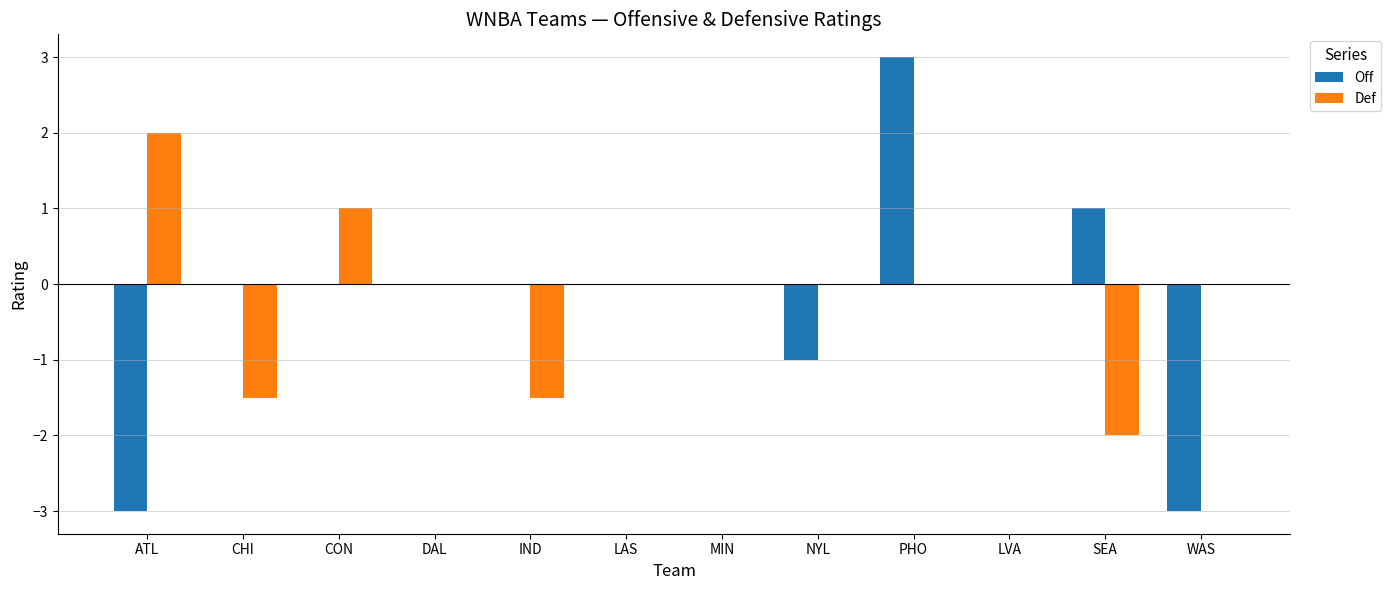

At which category is the sum across all series the highest?

PHO